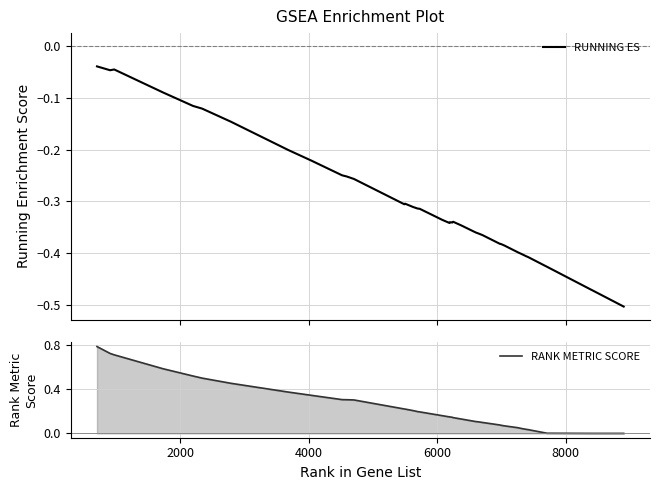

Which series has the largest total across all categories?

RANK METRIC SCORE